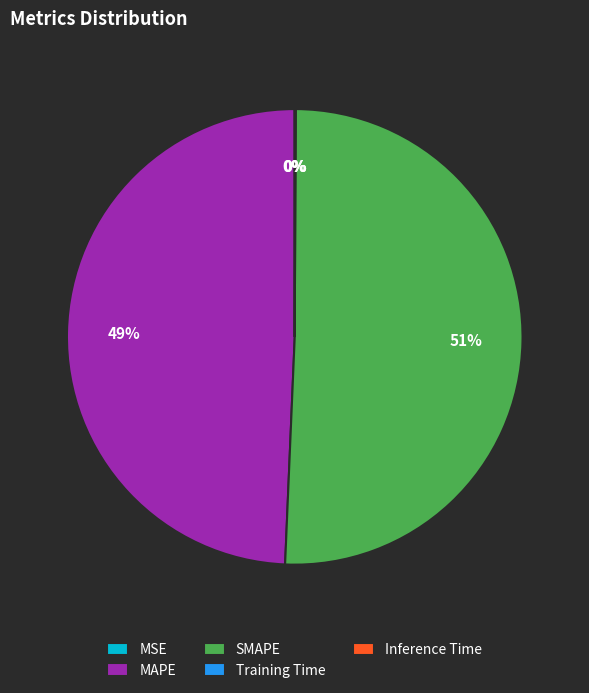

To the nearest percent, what percentage of the pie is SMAPE?

51%